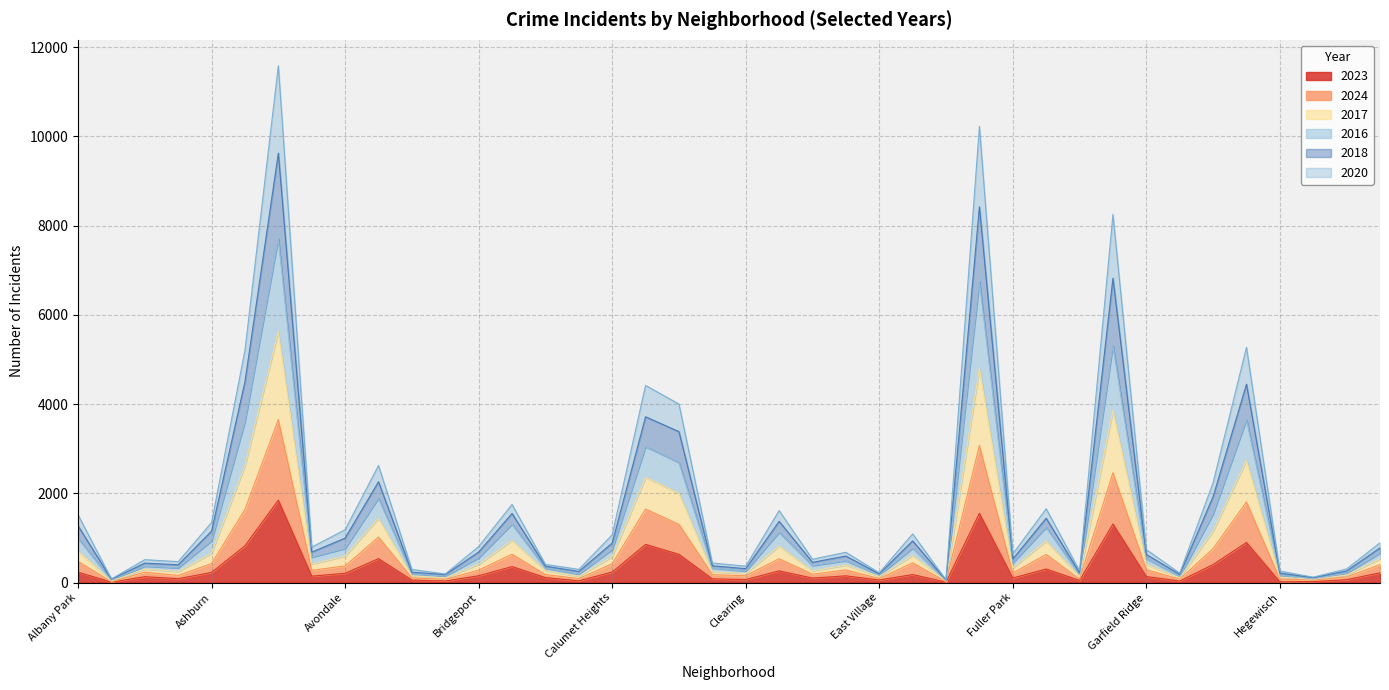

True or false: 2018 and 2020 cross at least once.

False